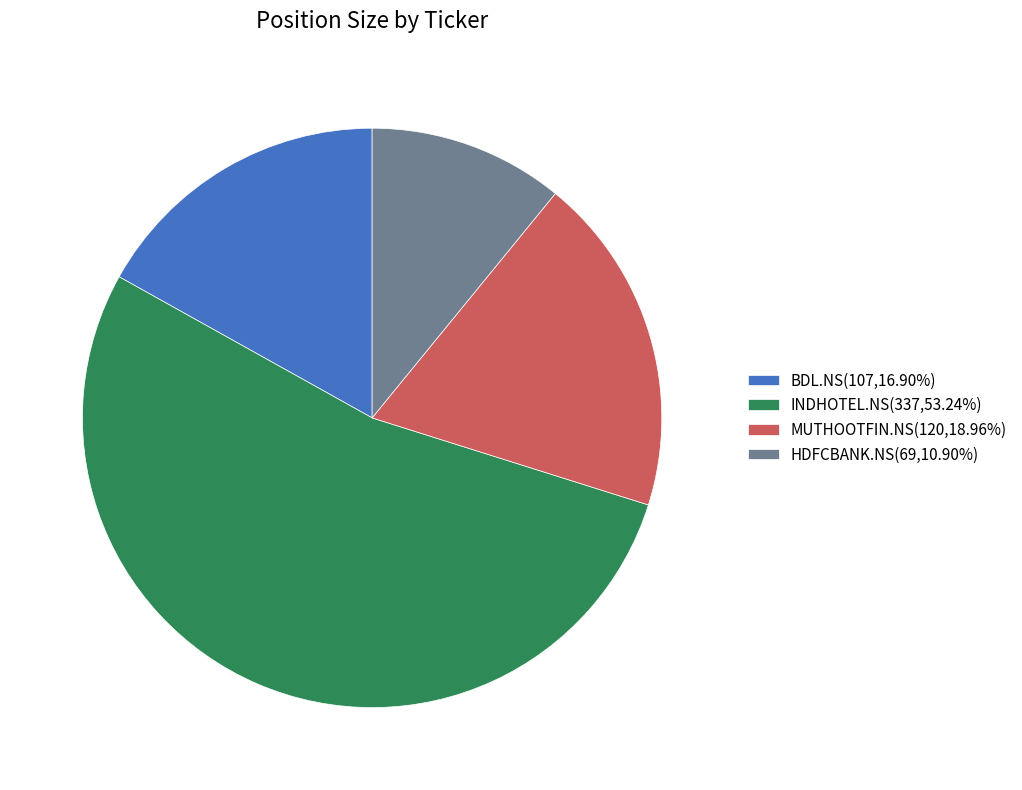

What is the smallest slice in the pie chart?

HDFCBANK.NS